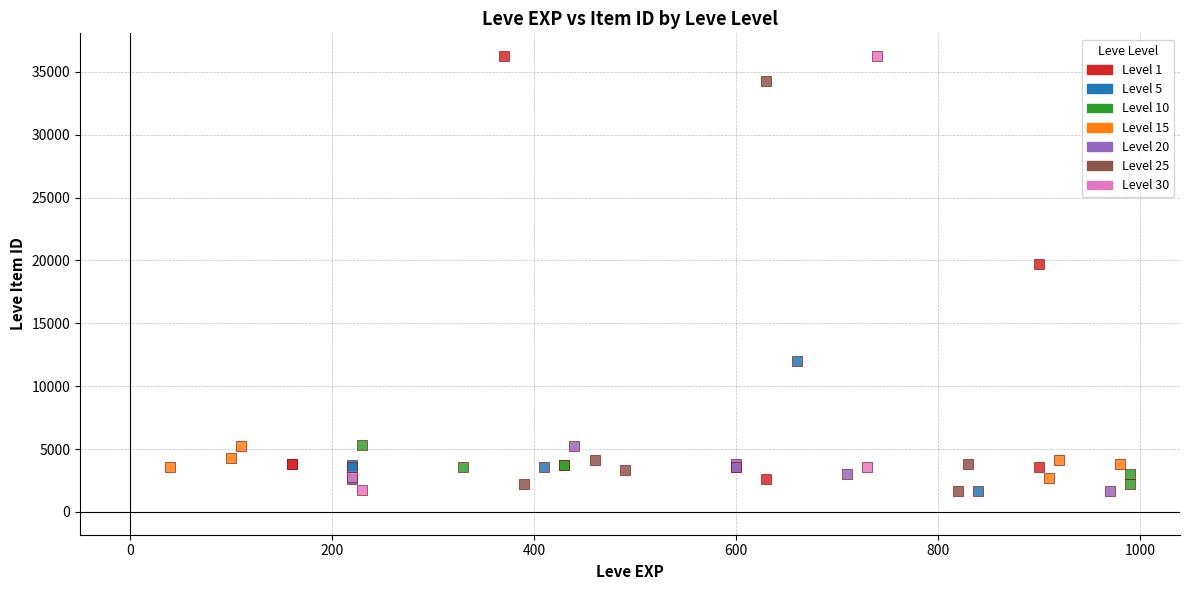

What are all the series names shown in the legend?

Level 1, Level 5, Level 10, Level 15, Level 20, Level 25, Level 30